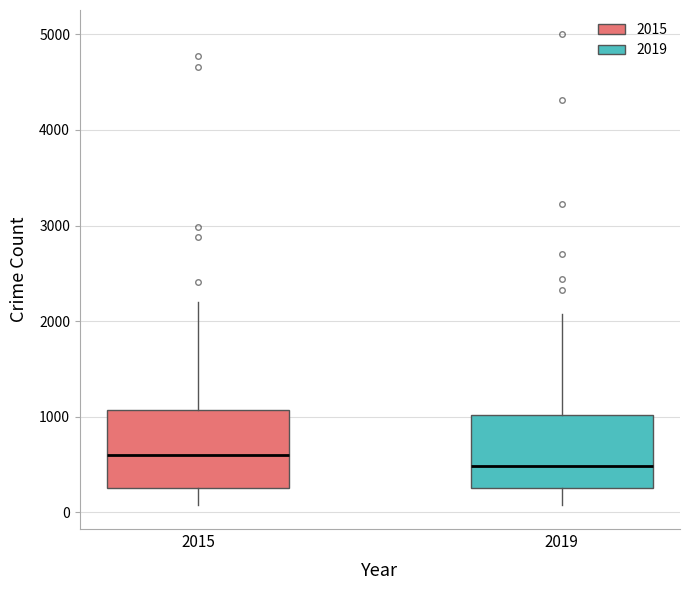

Reading left to right, transcribe this box plot: for each box, give where its median line is, the range the box spans, and where its two whiskers end, as read against the y-axis. The values are not printed on the chart, so give them approximately, as read against the axis.

2015: median 600, box 300 to 1100, whiskers 100 to 2200
2019: median 500, box 300 to 1000, whiskers 100 to 2100